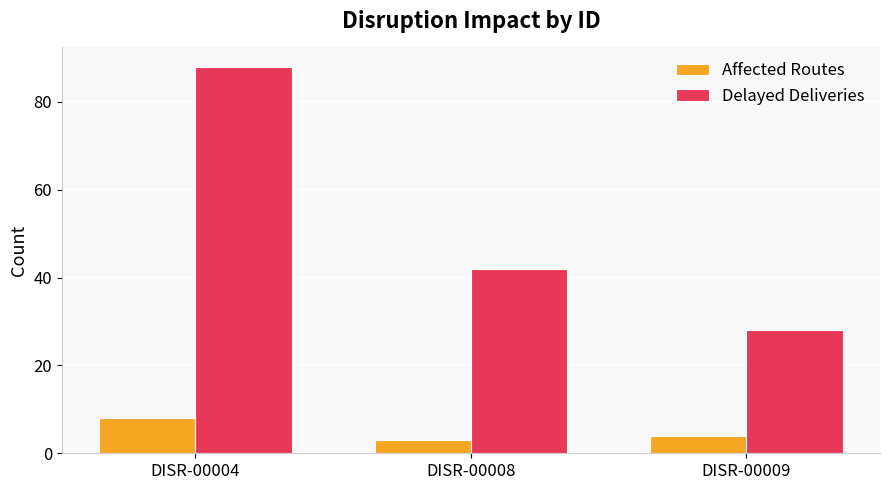

List the labels in order of Affected Routes value, smallest first.

DISR-00008, DISR-00009, DISR-00004